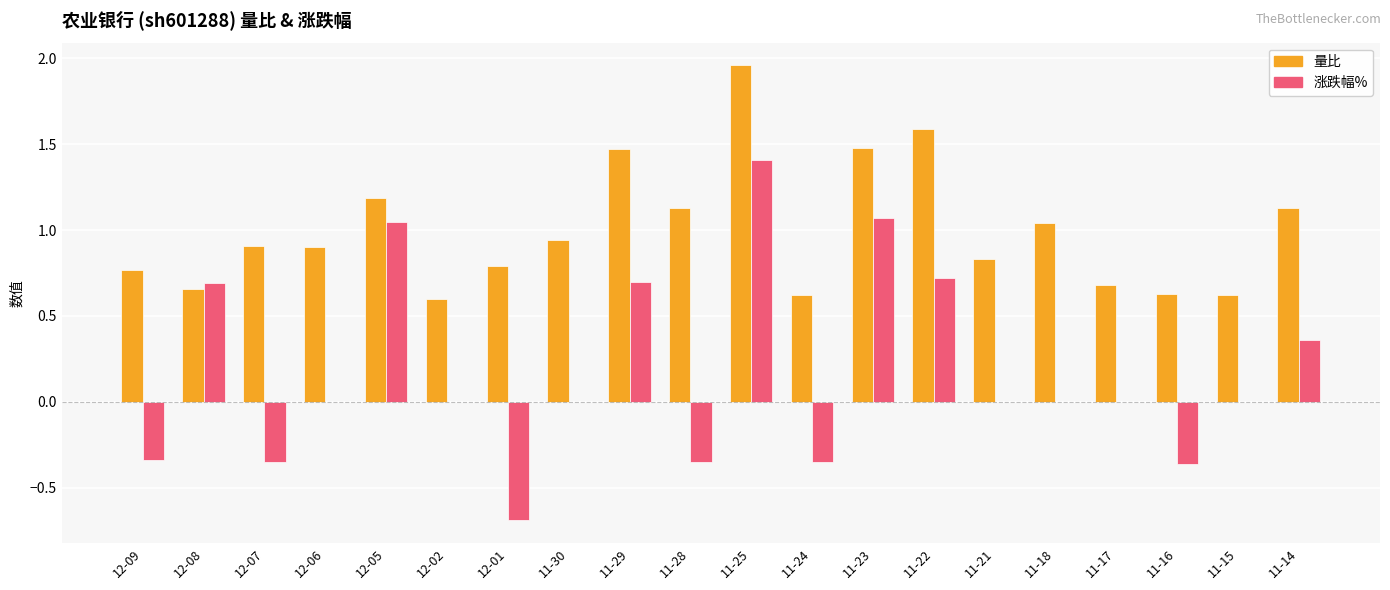

What is the sum of all 量比 values?

19.9